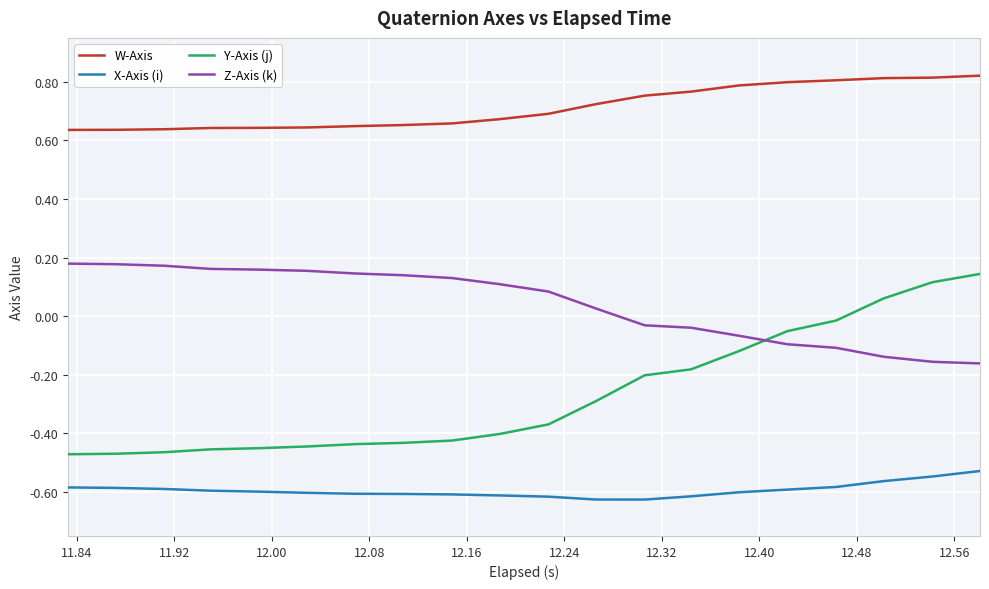

What are all the series names shown in the legend?

W-Axis, X-Axis (i), Y-Axis (j), Z-Axis (k)